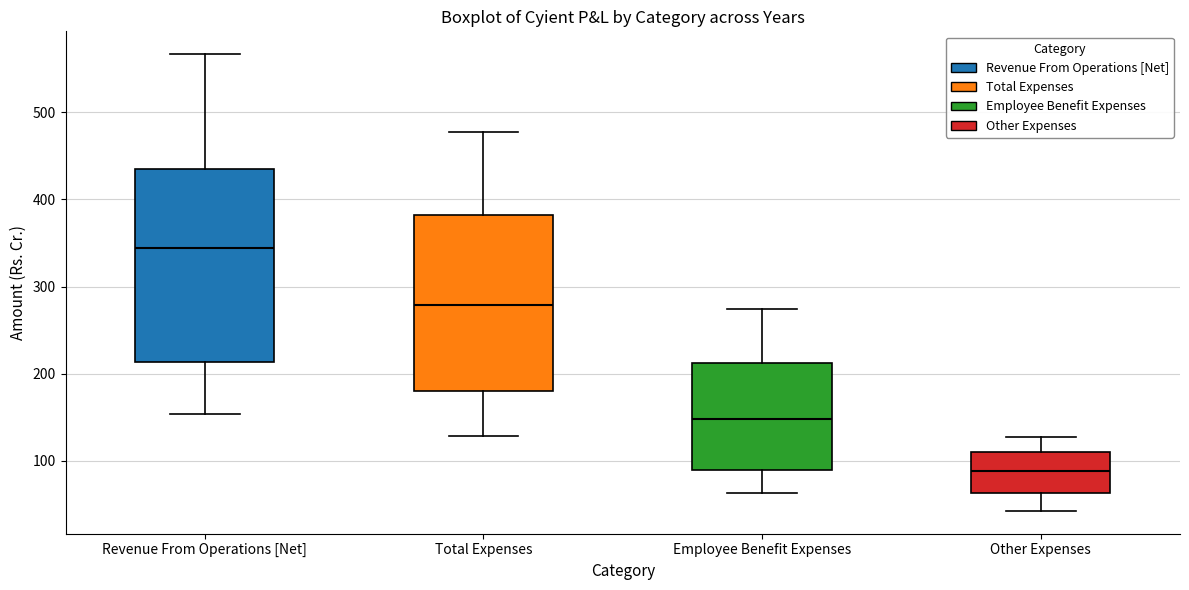

Which box is the tallest, from its lower edge to its upper edge?

Revenue From Operations [Net]